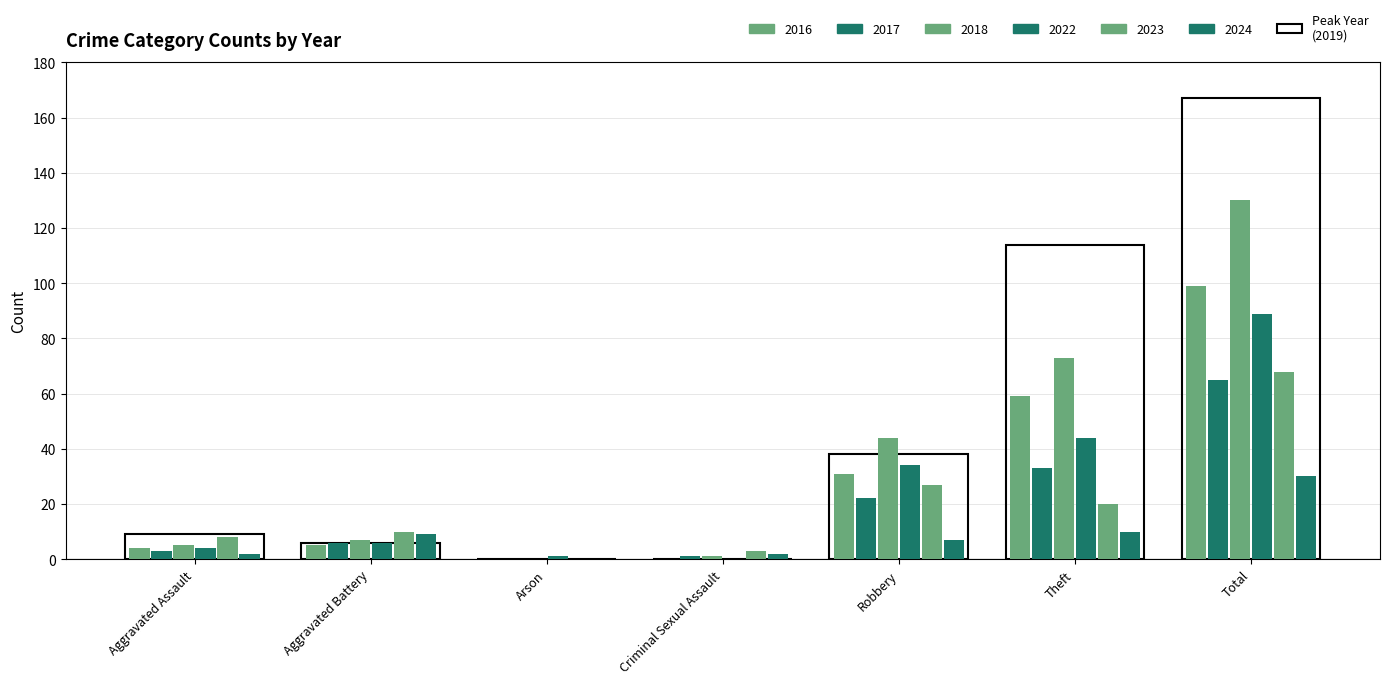

Does the chart contain any negative values?

No